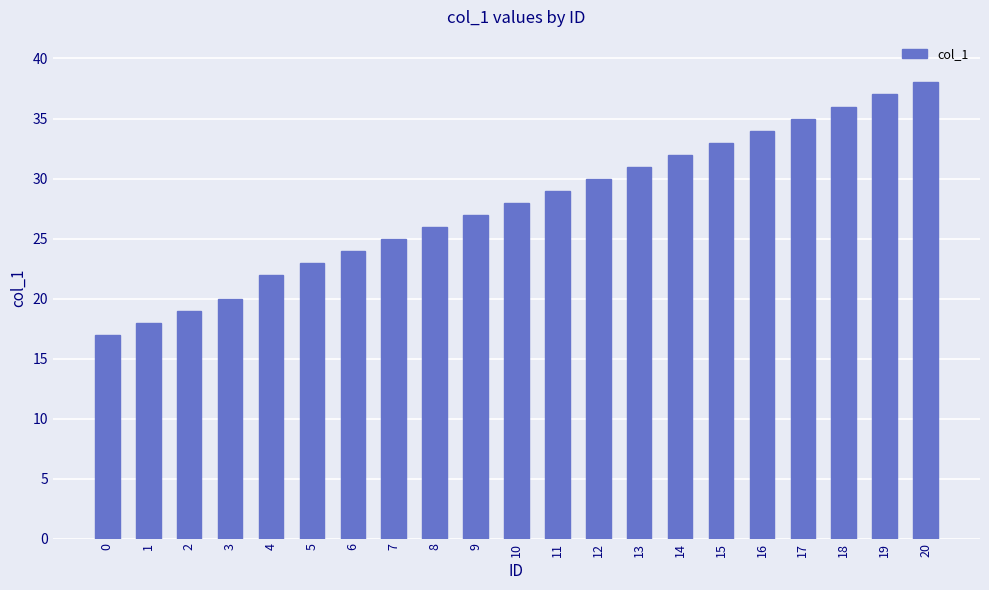

What is the maximum value shown in the chart?

38